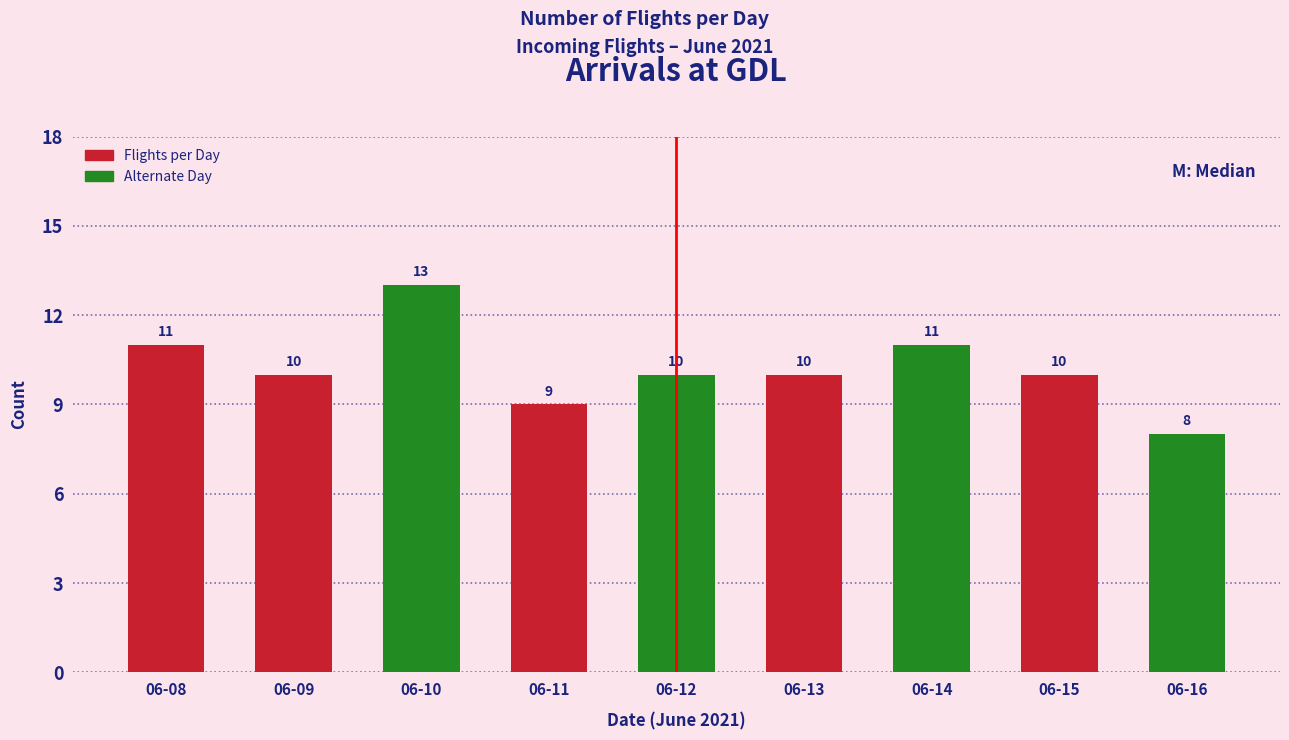

Reading left to right, list all the values displayed in this chart.

11	10	13	9	10	10	11	10	8